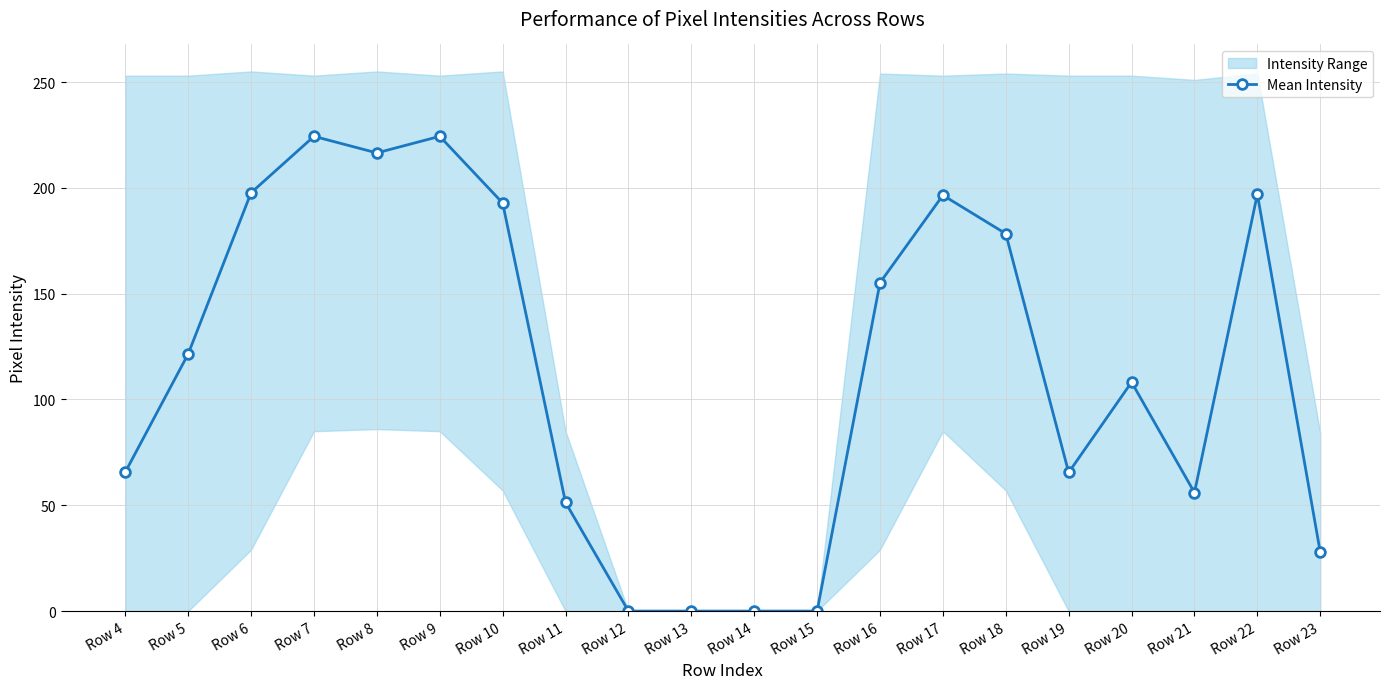

At which category does the data reach its first local peak?

Row 7